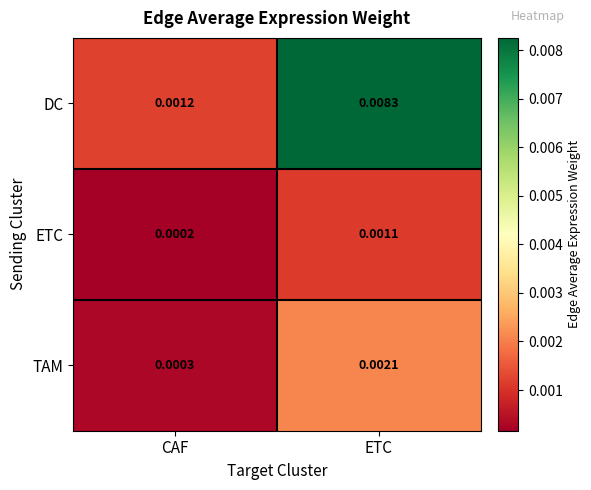

At which category is the sum across all series the highest?

ETC